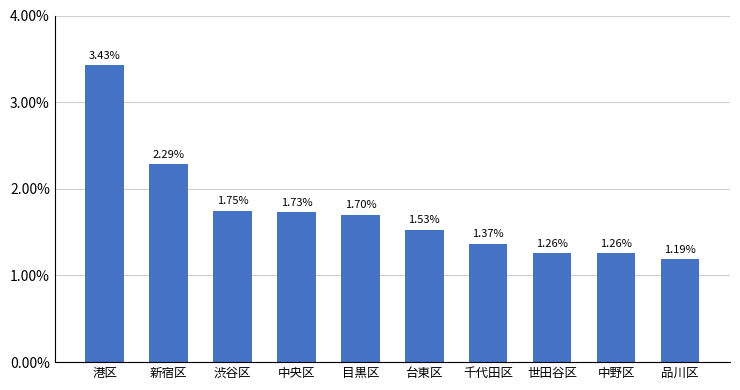

Is it true that the value at 千代田区 is 0.0?

False